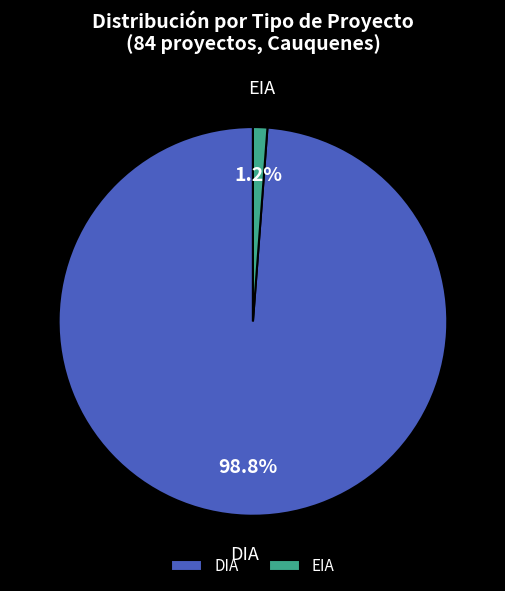

What percentage is the EIA slice, to the nearest percent?

1%